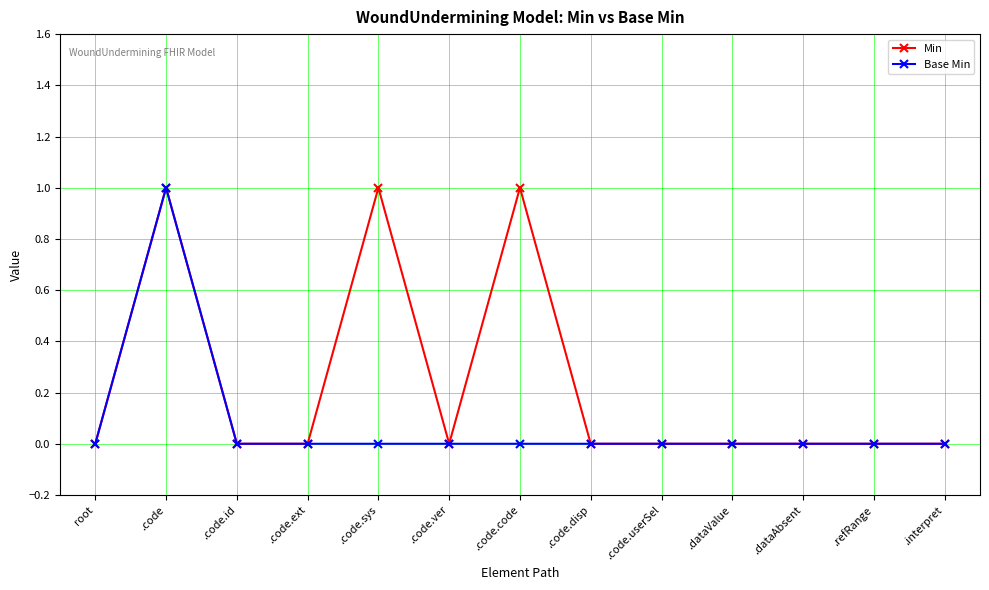

Count the Min values in the range 0 to 1.

13